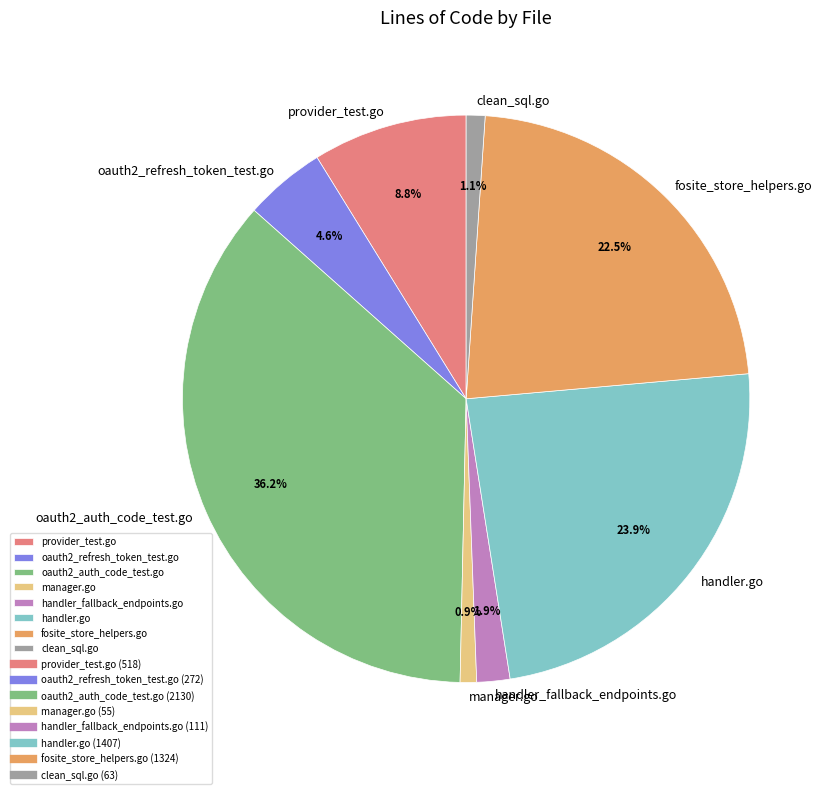

Which category has the biggest portion of the pie?

oauth2_auth_code_test.go